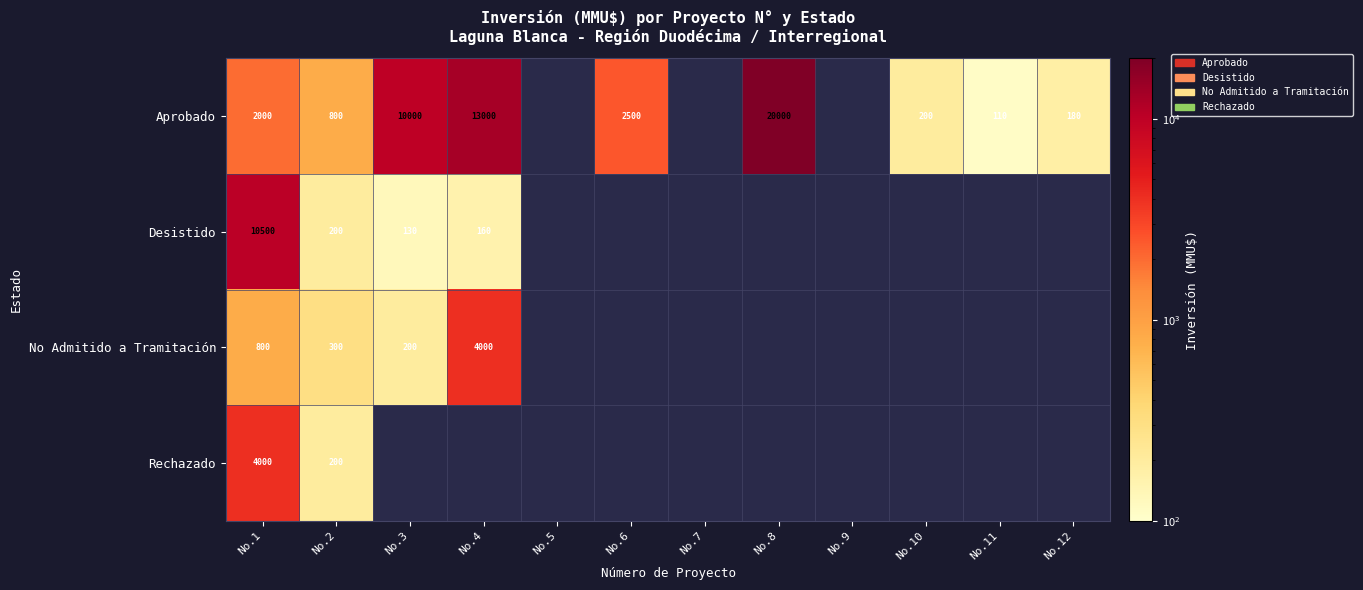

True or false: Desistido has a value of 200 at No.2.

True